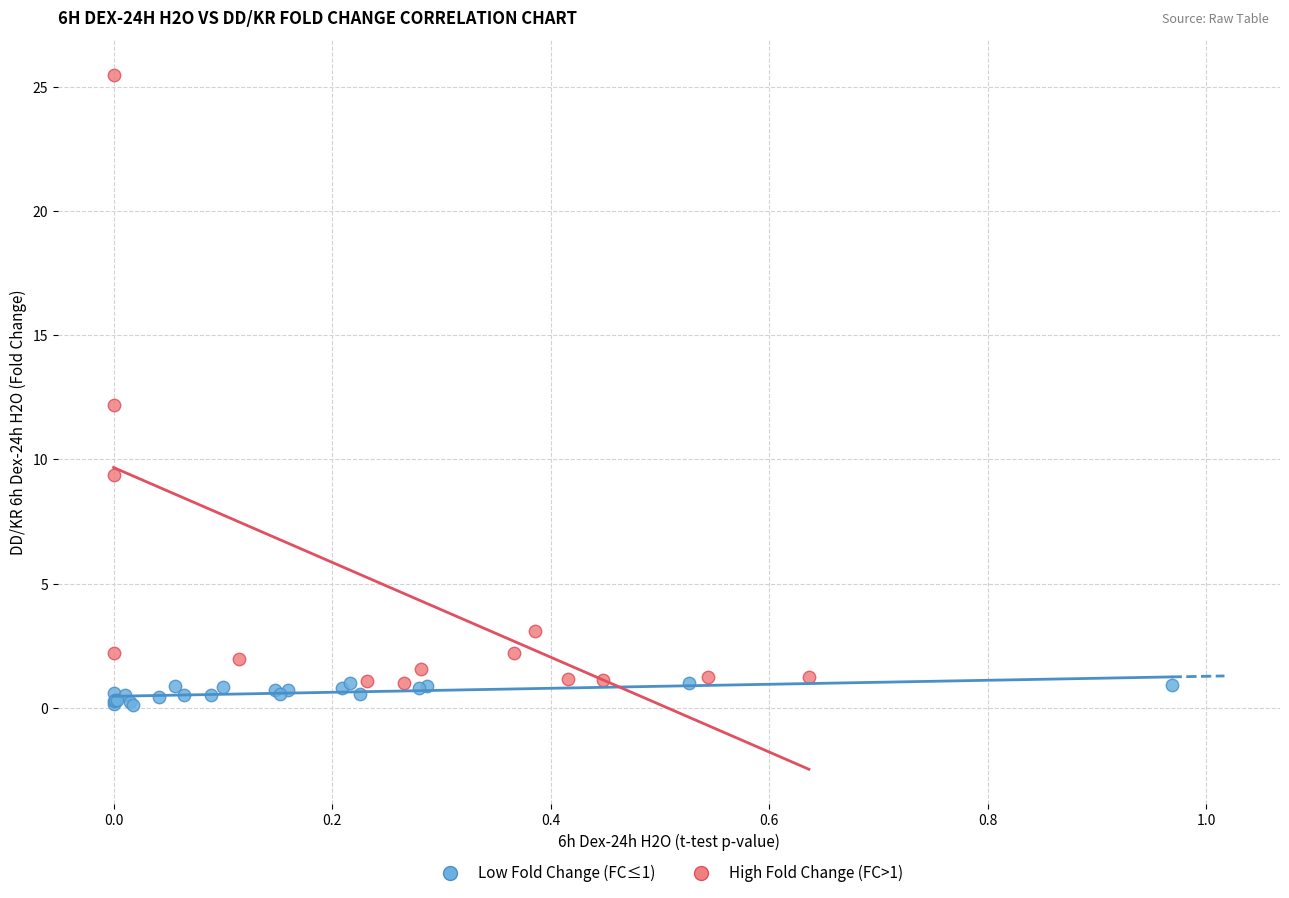

Which series has the largest Y range (max minus min)?

High Fold Change (FC>1)